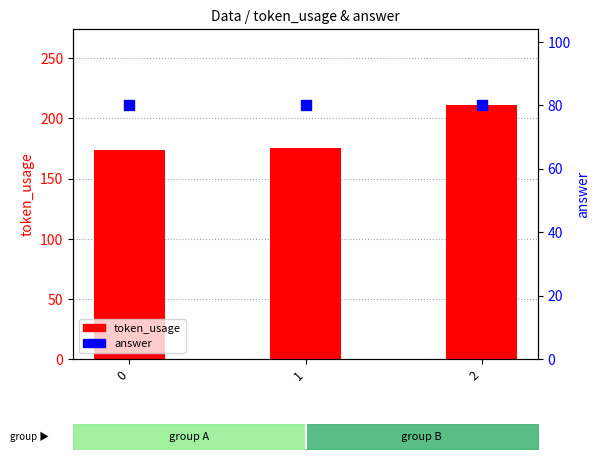

What are all the series names shown in the legend?

token_usage, answer